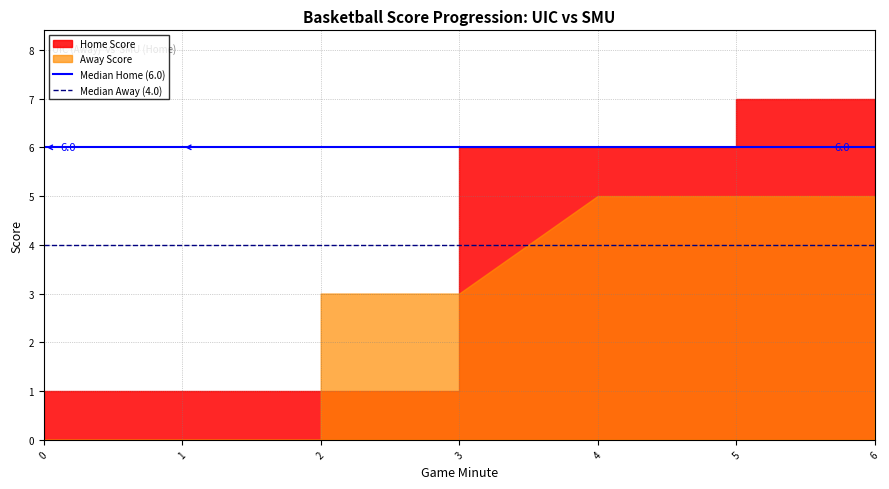

How many lines are shown in the chart?

2